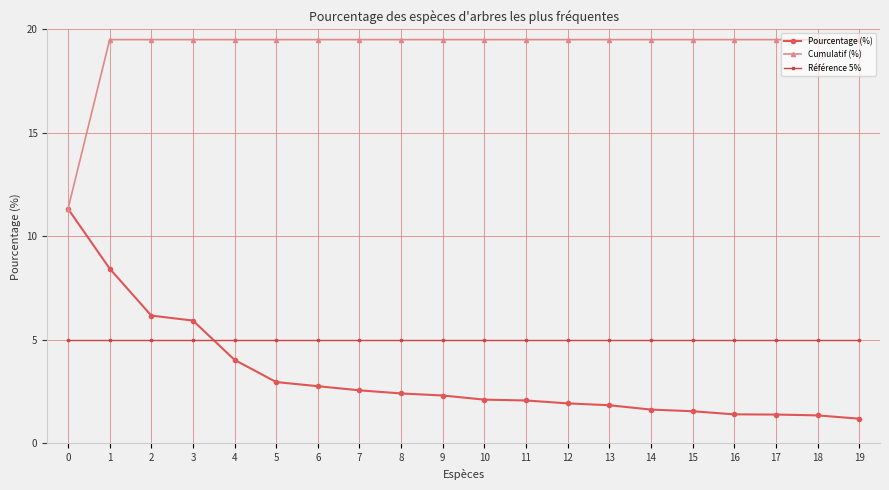

What value does the Cumulatif (%) series have at 0?

11.3